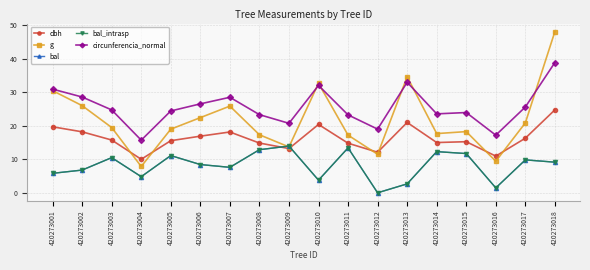

Is this an area chart (filled region under the line)?

No